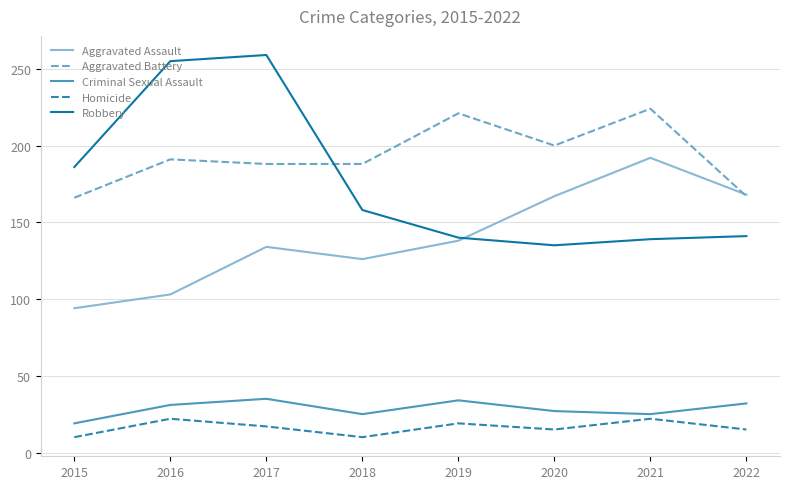

True or false: Criminal Sexual Assault and Aggravated Assault intersect in this chart.

False